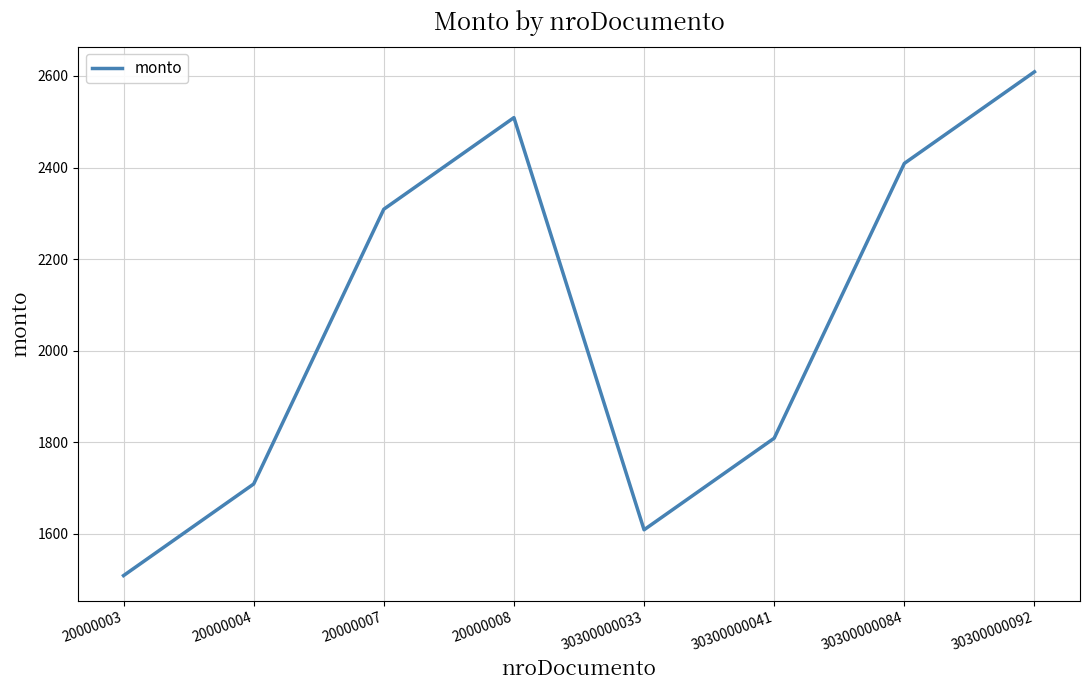

What is the sum of the values at 30300000033 and 30300000092?

4218